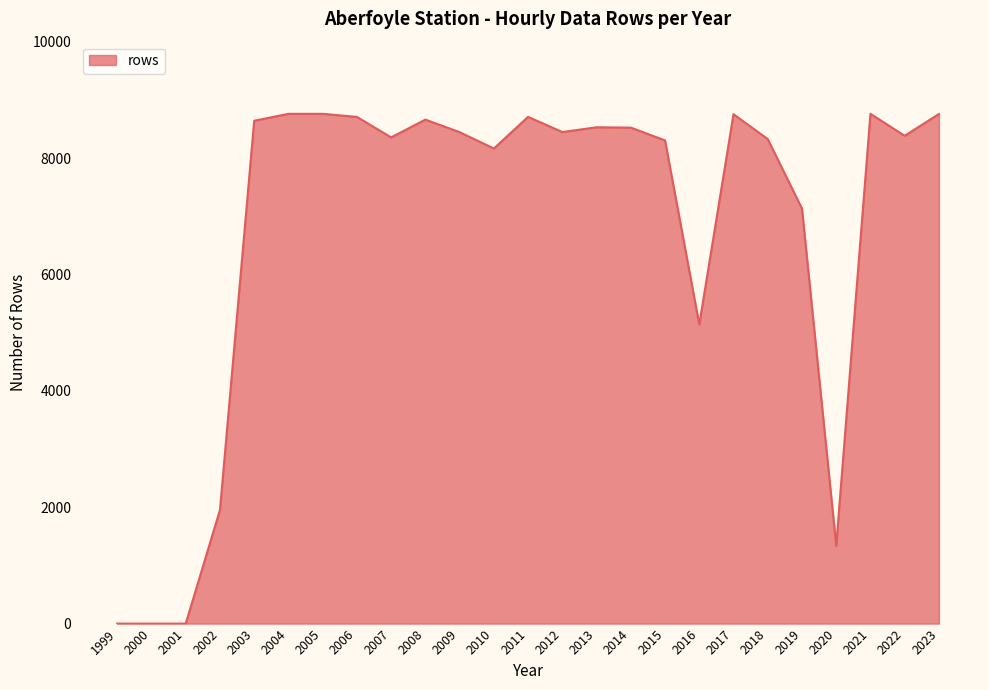

What is the change in value from 2008 to 2016?

-3521